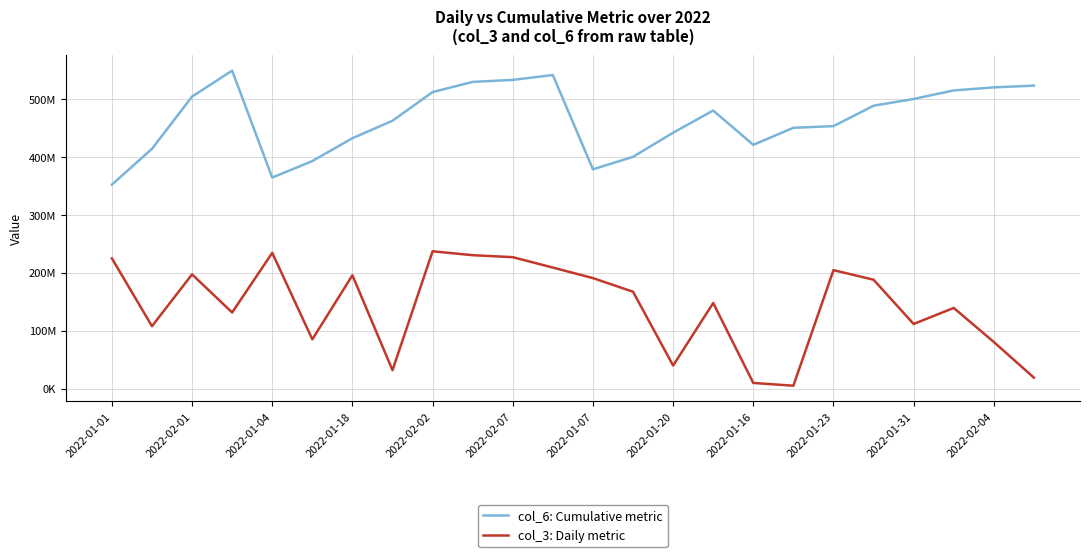

Which series has the largest total across all categories?

col_6: Cumulative metric